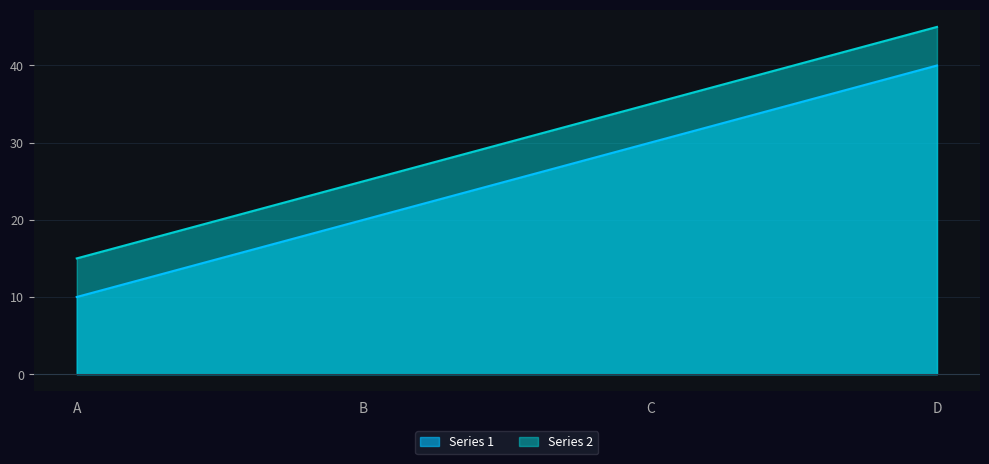

At which label is Series 2 closest to 30?

B